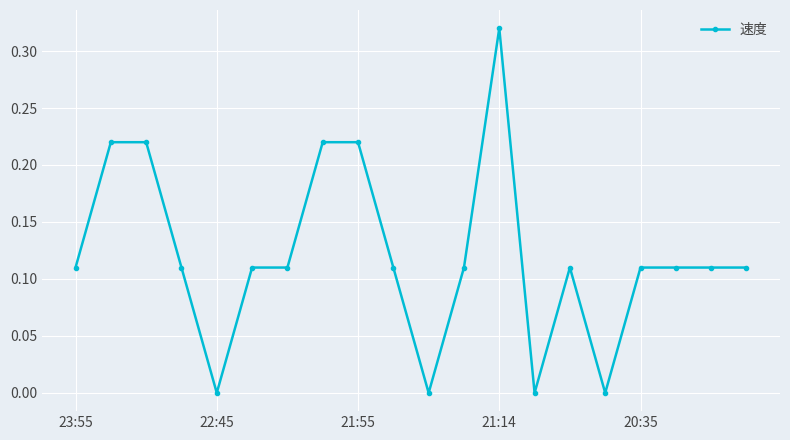

How many series are shown in this chart?

1